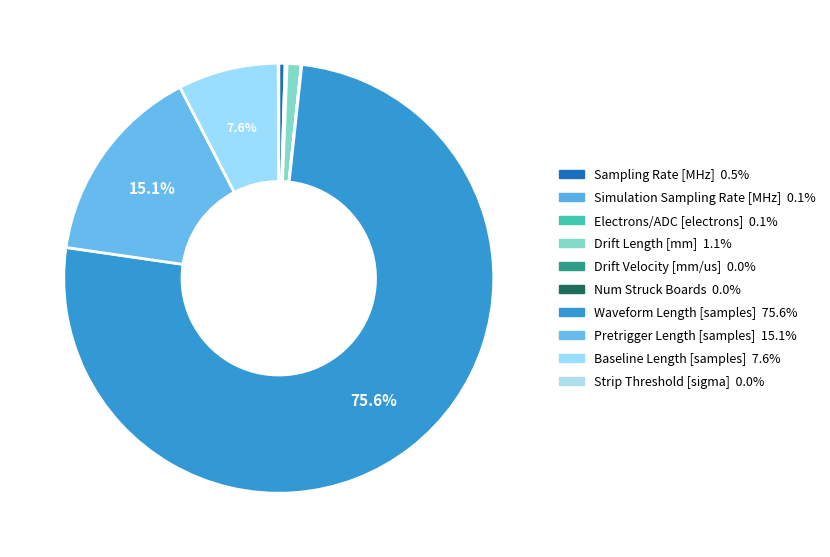

How many slices are in this pie chart?

10